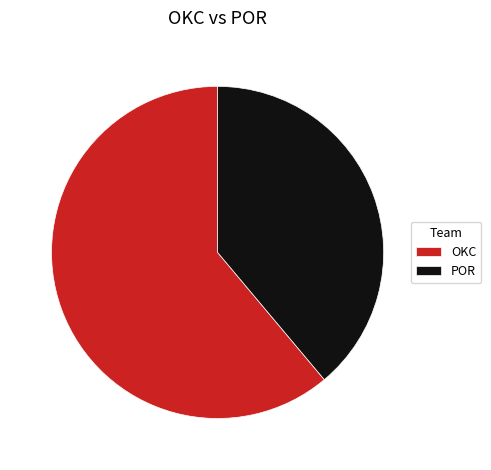

Count the number of slices in the pie.

2